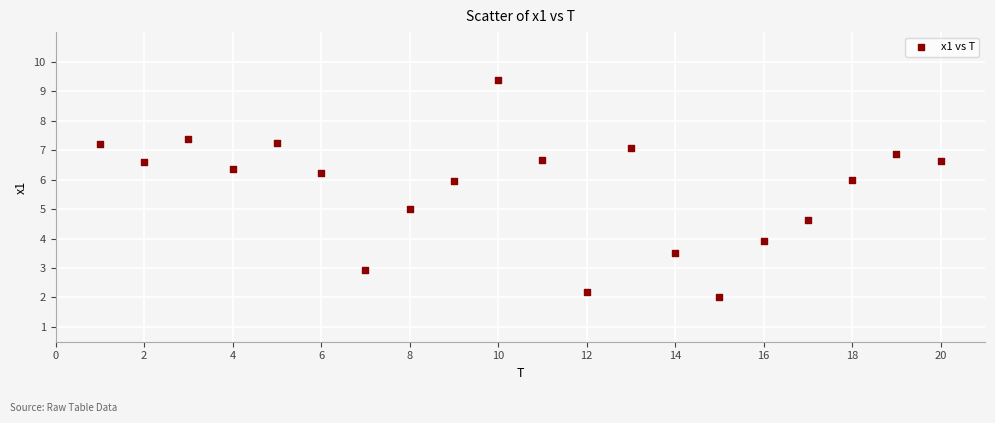

What is the range of Y values (max minus min)?

7.4